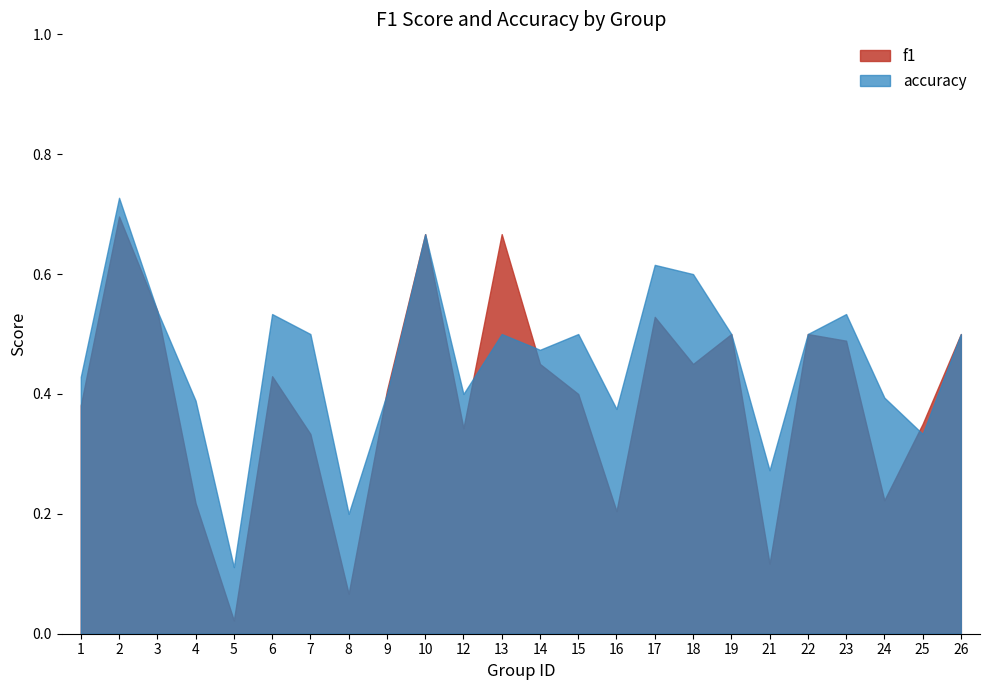

The accuracy series shows 0.7 at 10. True or false?

True